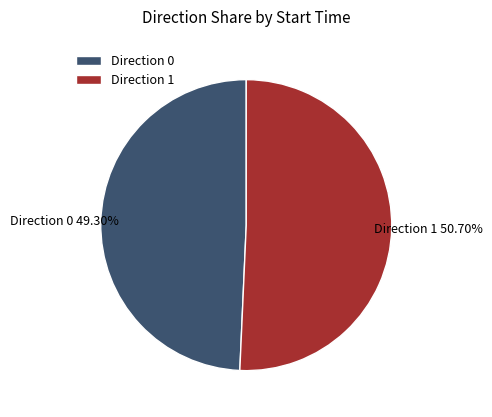

Which slice is the smallest?

Direction 0